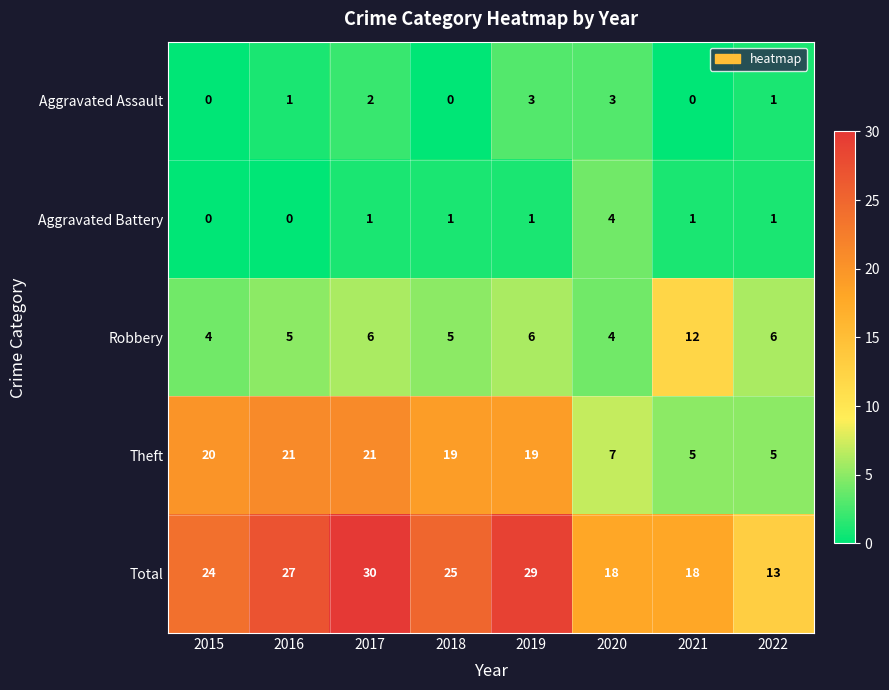

The Aggravated Assault series shows 0 at 2021. True or false?

True